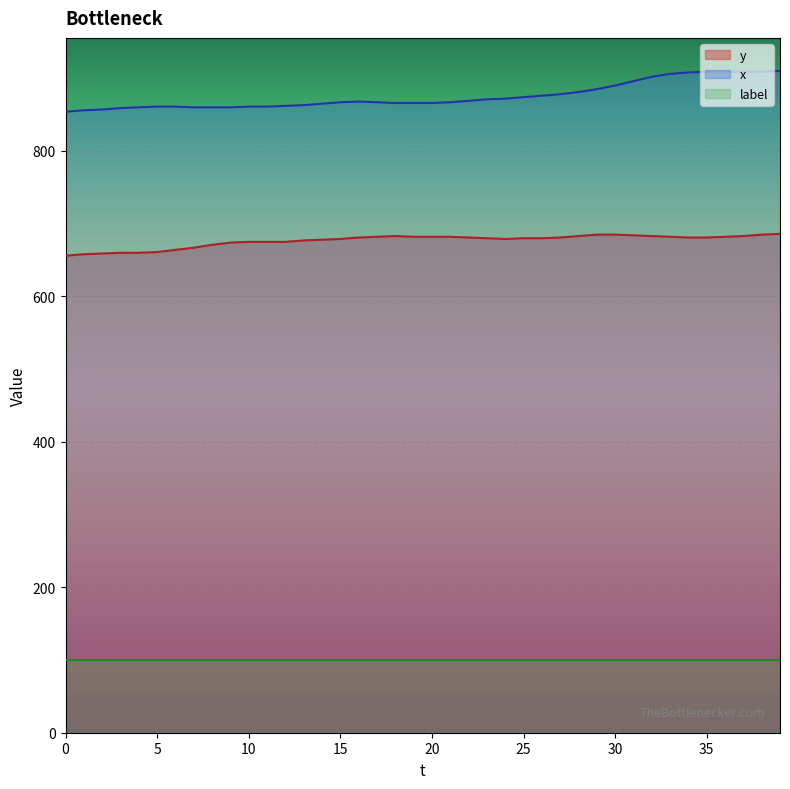

Between 20 and 21, which series saw the biggest shift?

x